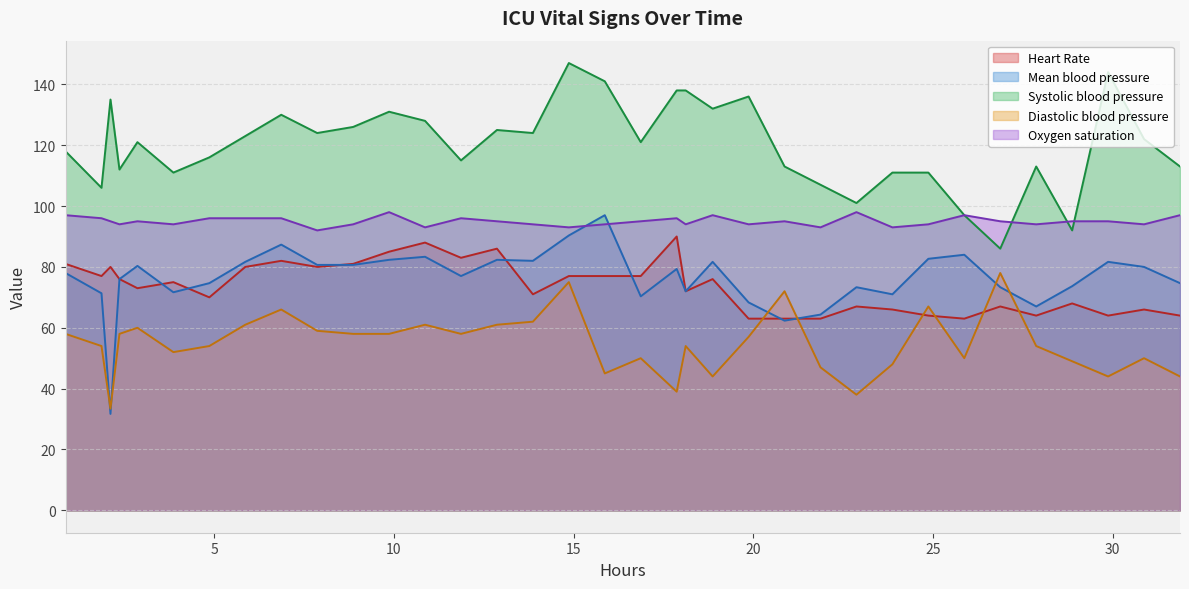

Does the chart have visible grid lines?

Yes